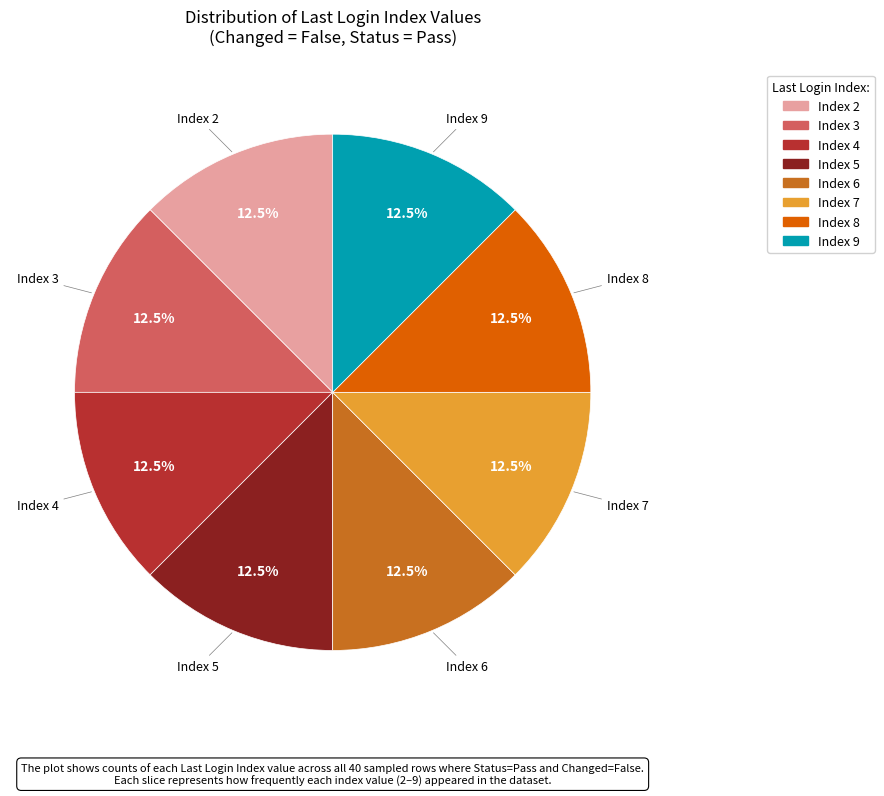

How many slices are in this pie chart?

8